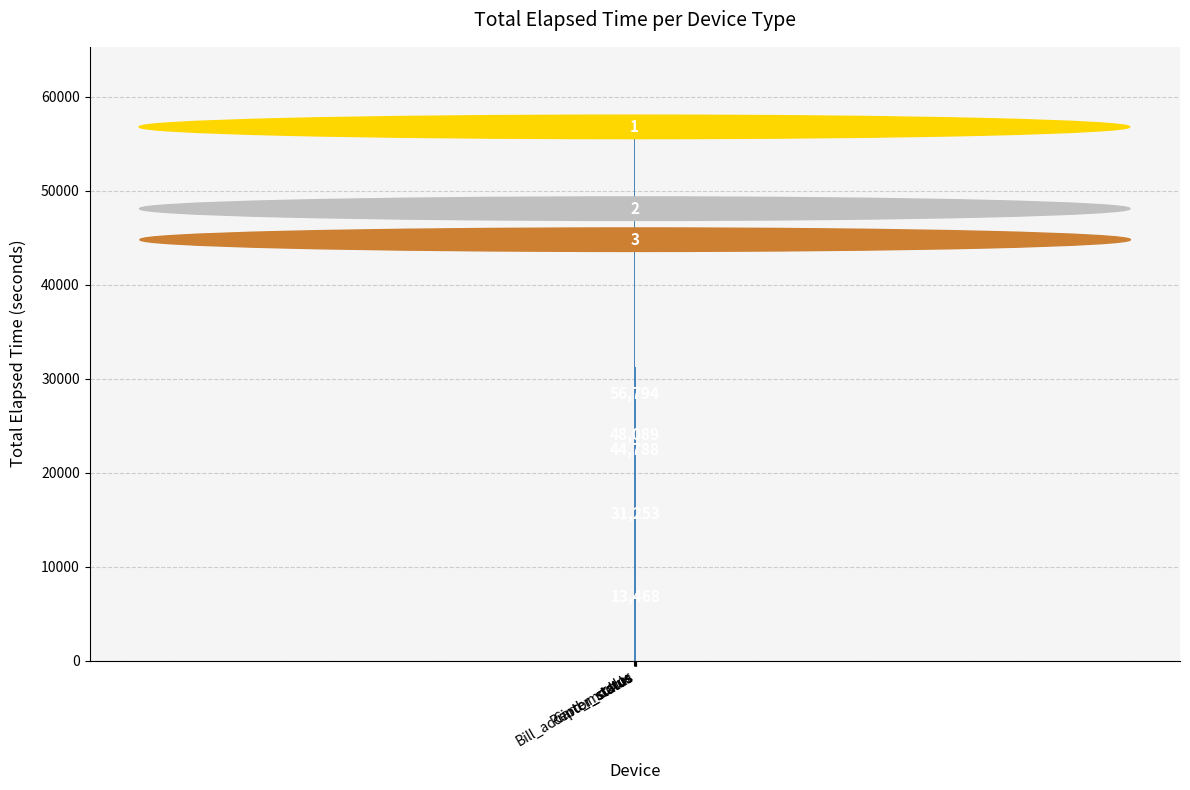

Count the number of categories in the chart.

5